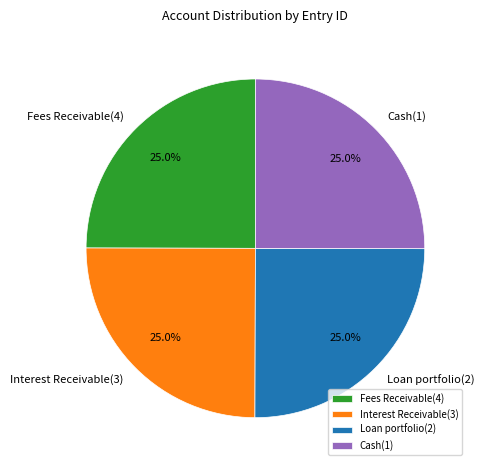

How much of the chart is everything except Interest Receivable(3)?

75.0%